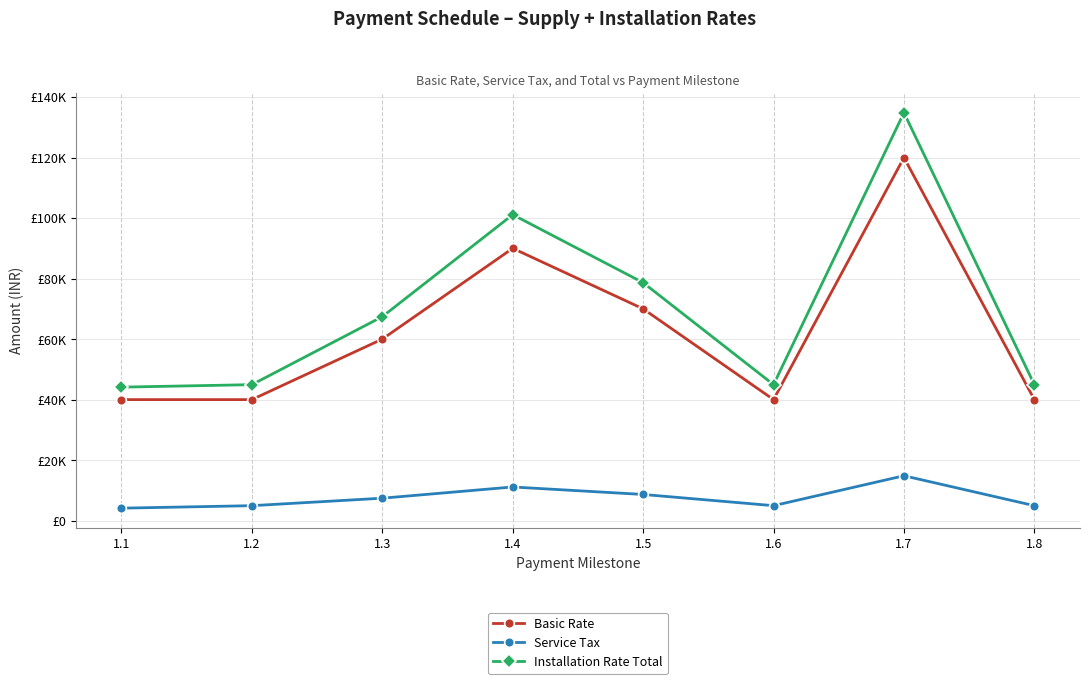

Rank the series at 1.8 from highest to lowest value.

Installation Rate Total, Basic Rate, Service Tax